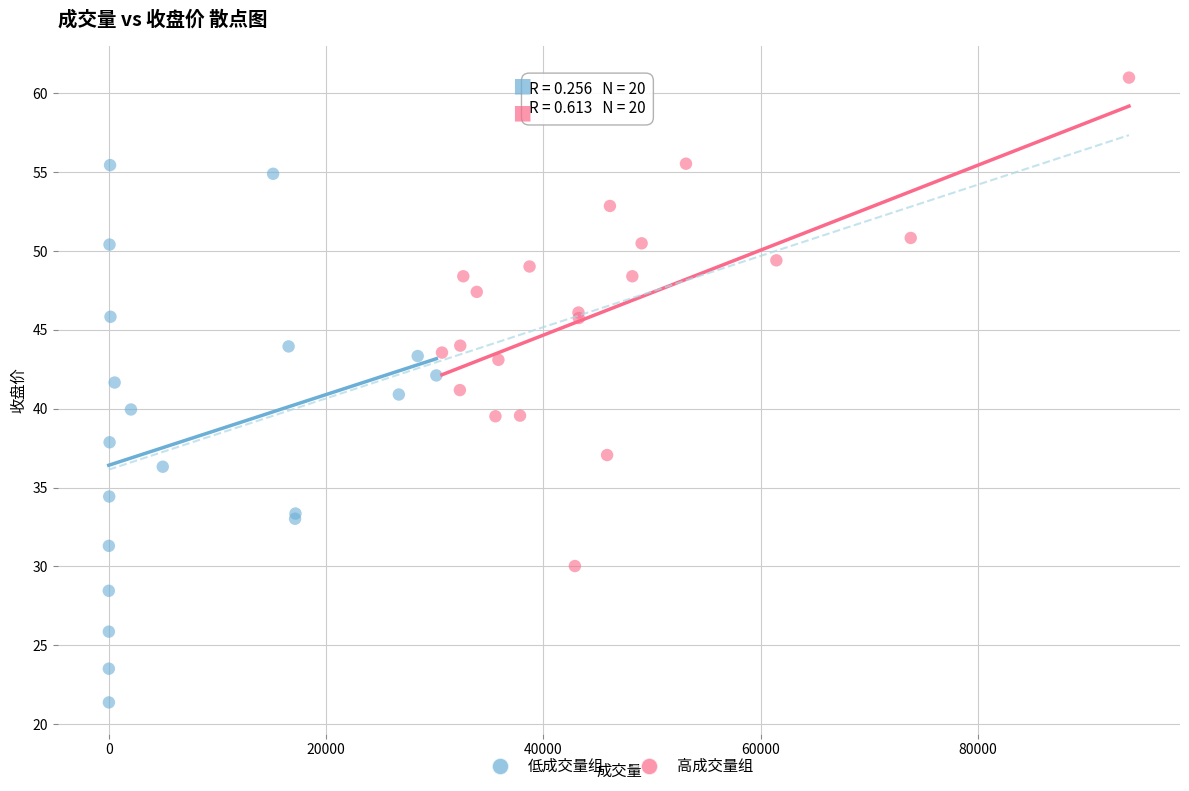

Which series reaches the maximum Y coordinate?

高成交量组